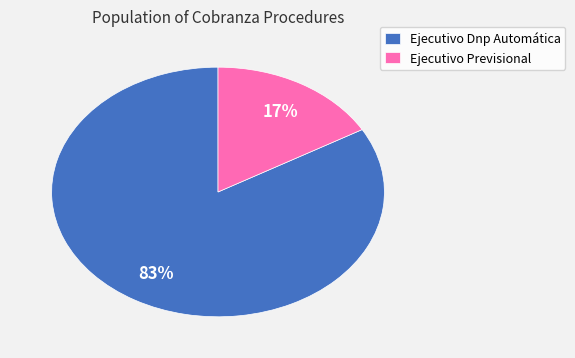

How many segments does this pie chart have?

2